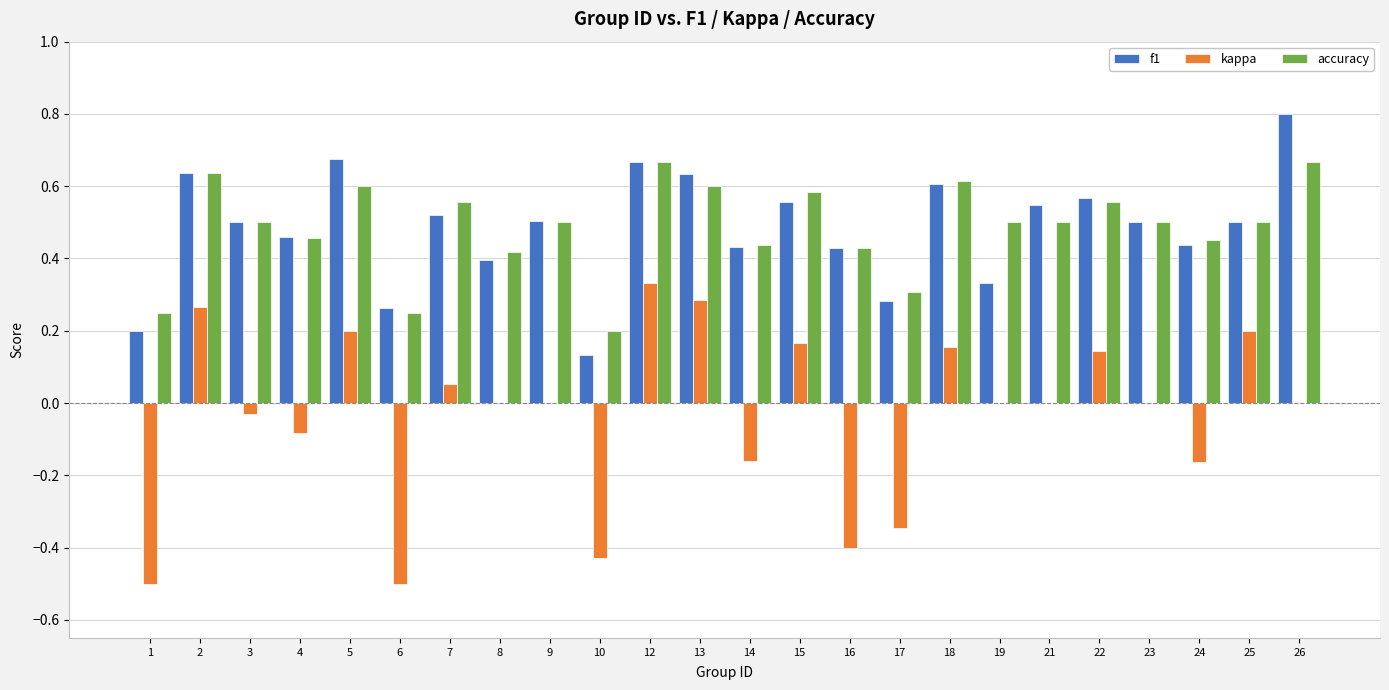

At which category is the sum across all series the highest?

12